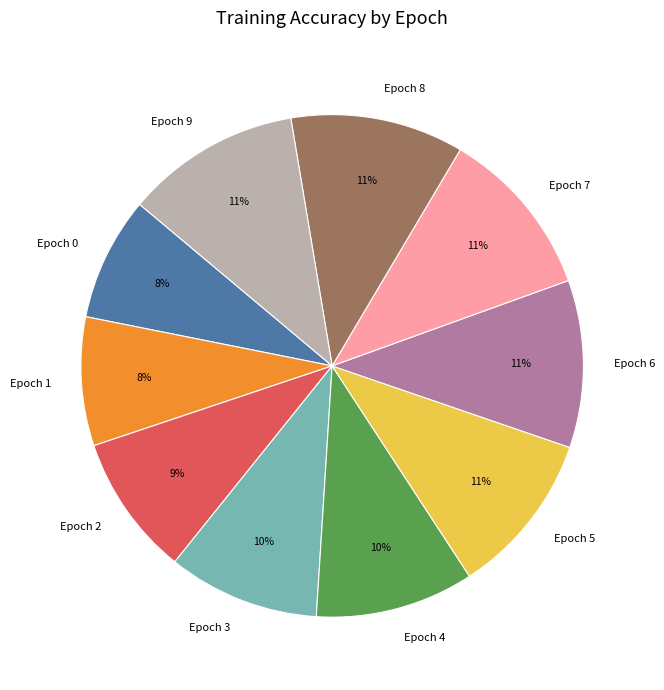

To the nearest percent, what percentage of the pie is Epoch 6?

11%